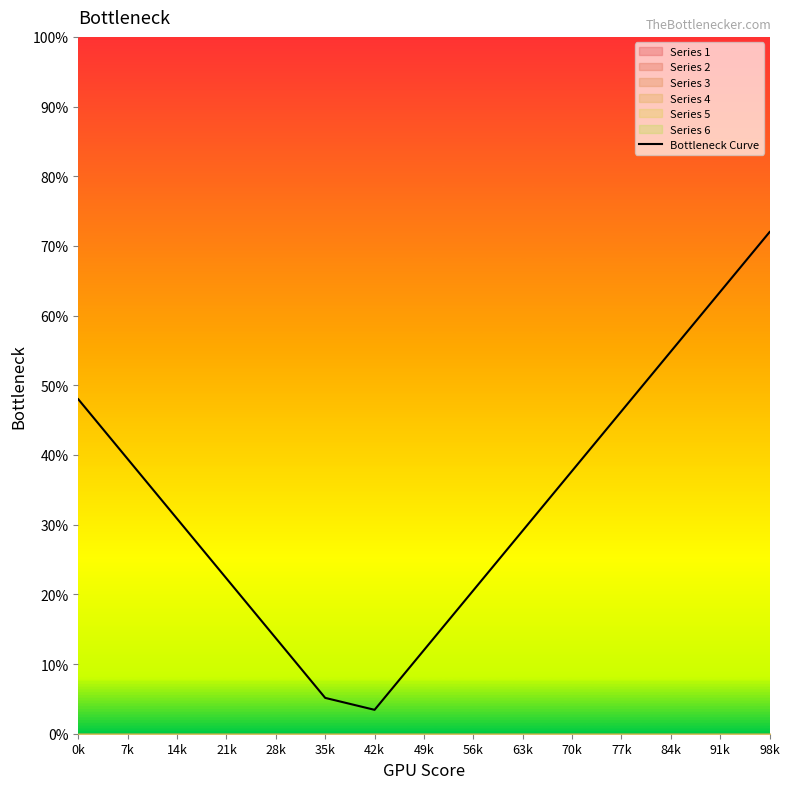

What position from the right is 91k?

2